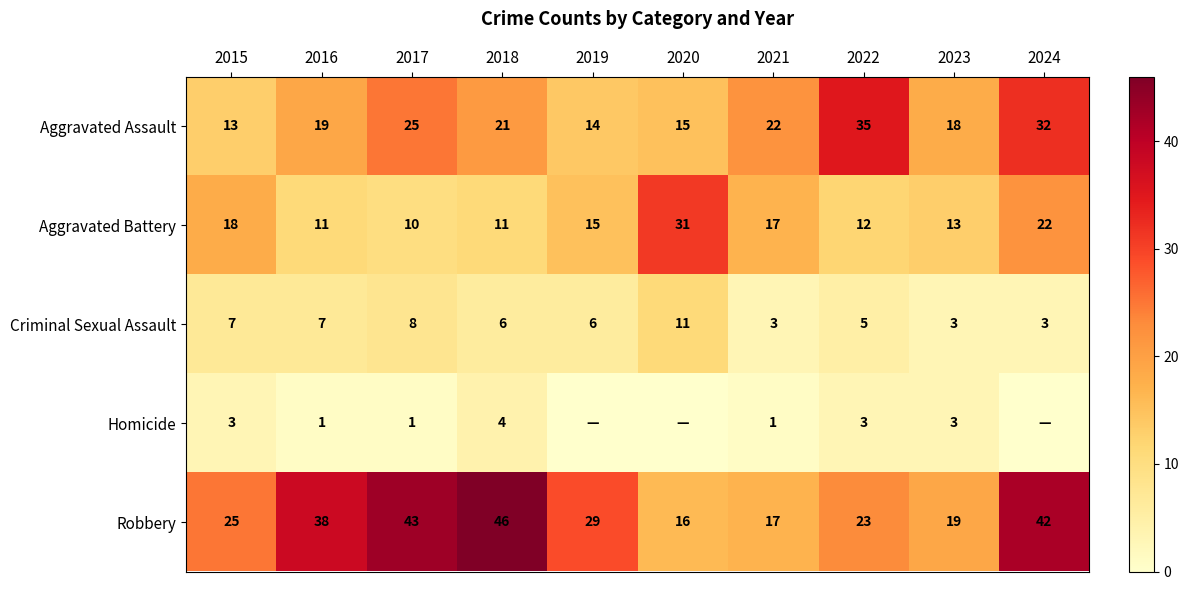

What is the lowest value of the Aggravated Battery series?

10